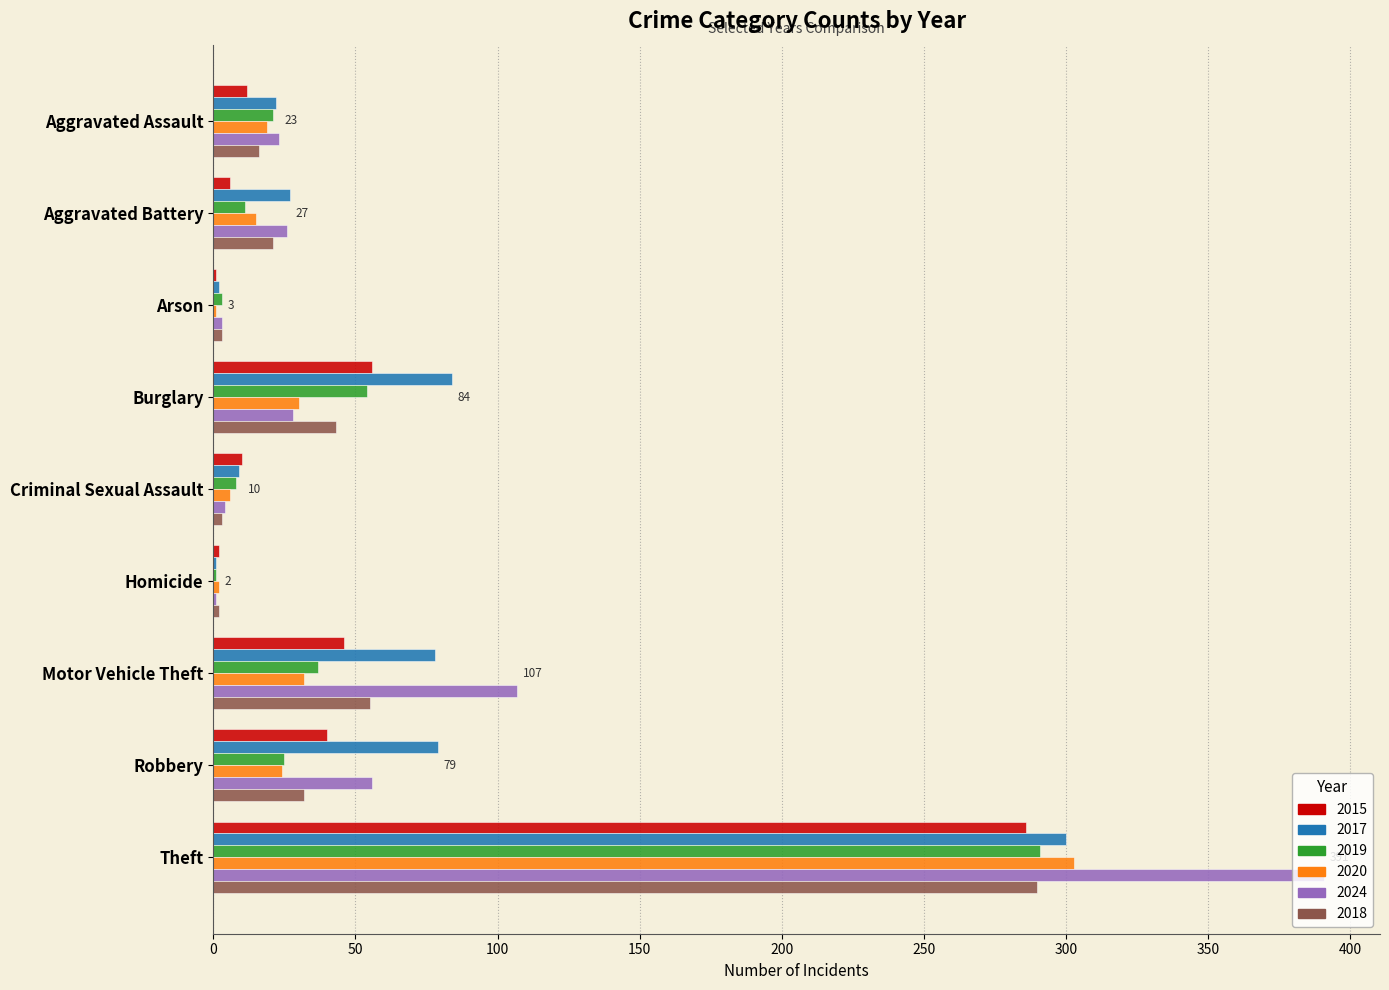

What is the average value of the 2017 series?

67